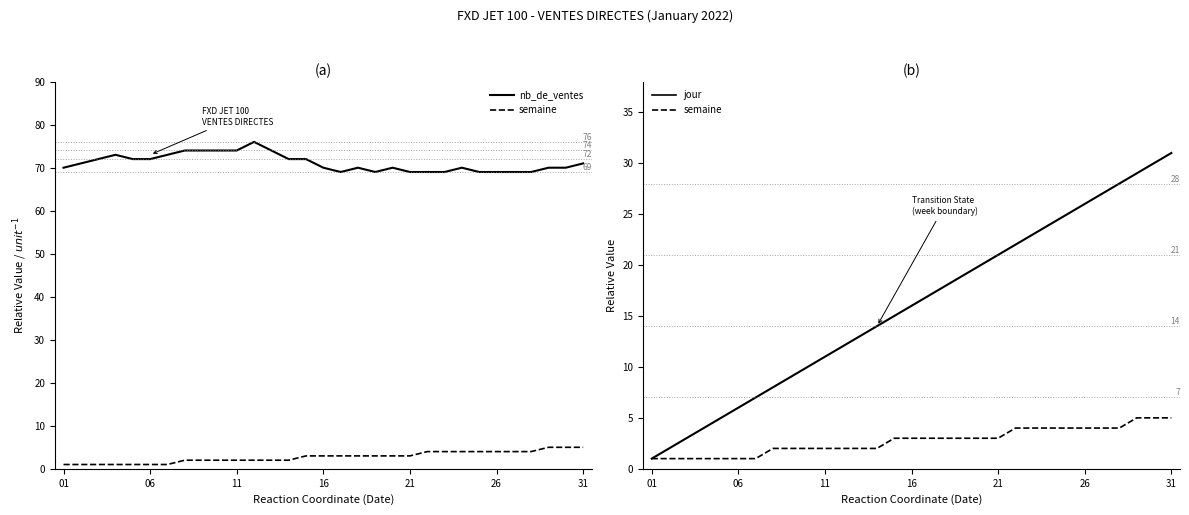

What is the highest value of the semaine series?

5